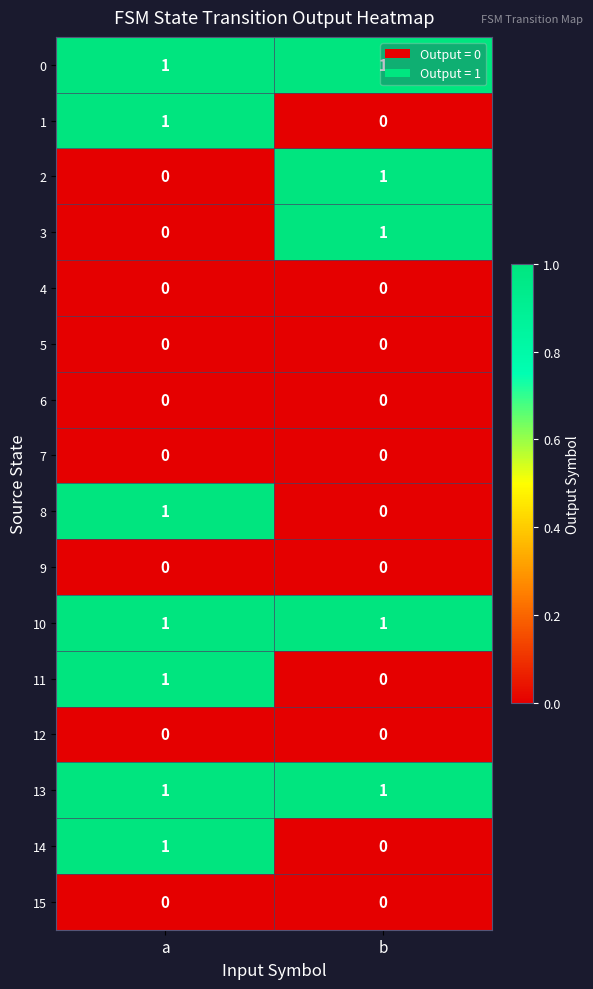

The value of 1 at a is 2. True or false?

False